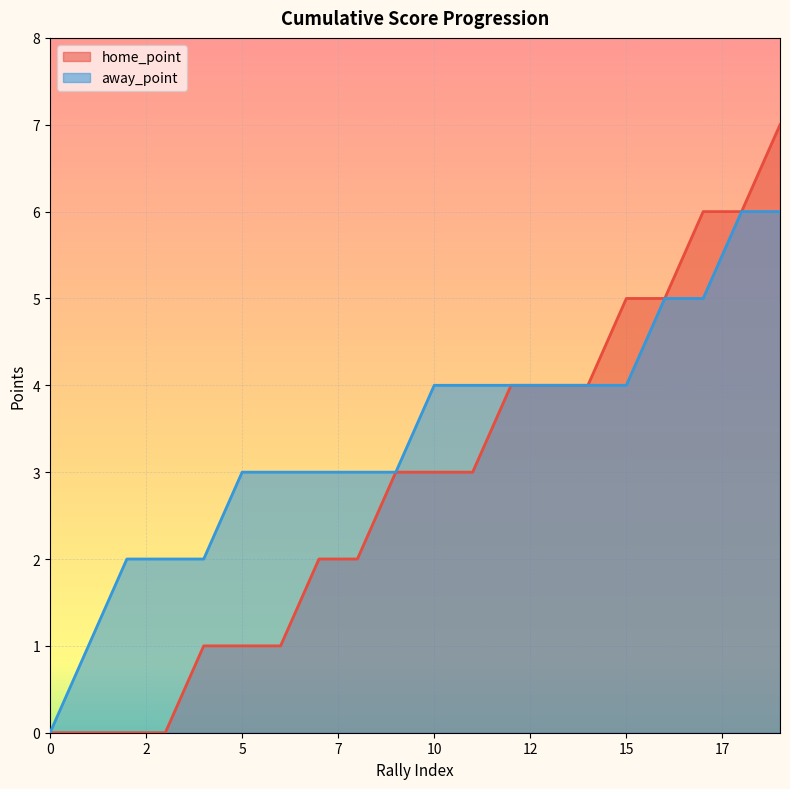

Read the home_point value at 8.

2